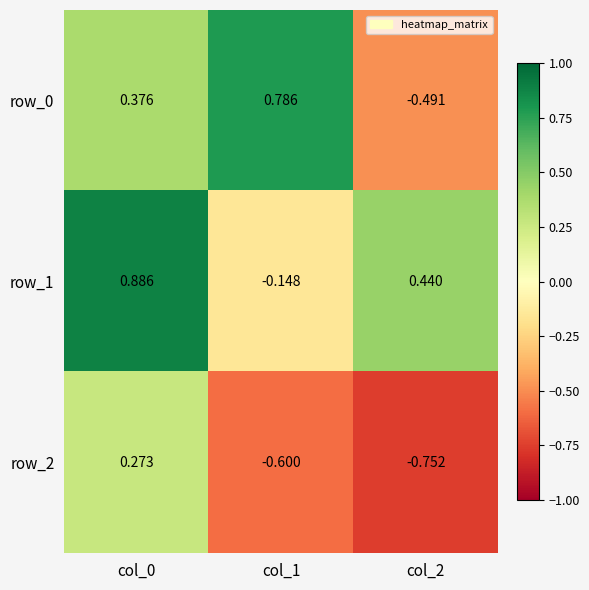

Reading right to left, list all the values displayed in this chart.

row_0: col_2=-0.5	col_1=0.8	col_0=0.4
row_1: col_2=0.4	col_1=-0.1	col_0=0.9
row_2: col_2=-0.8	col_1=-0.6	col_0=0.3